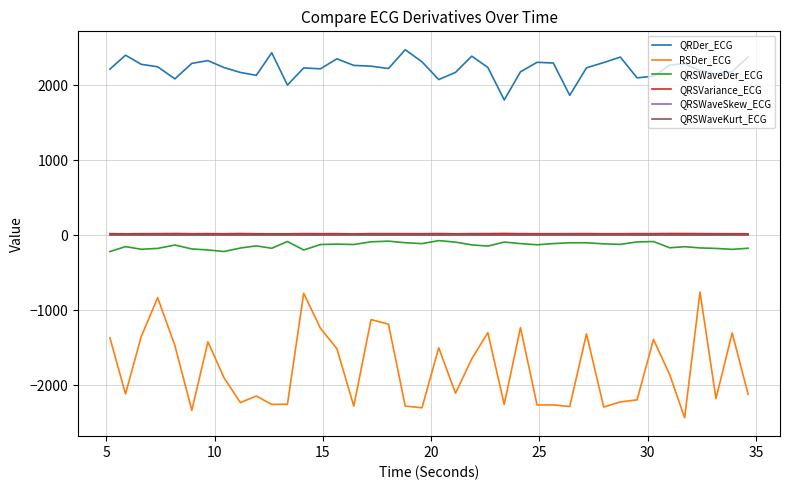

How many lines are shown in the chart?

6